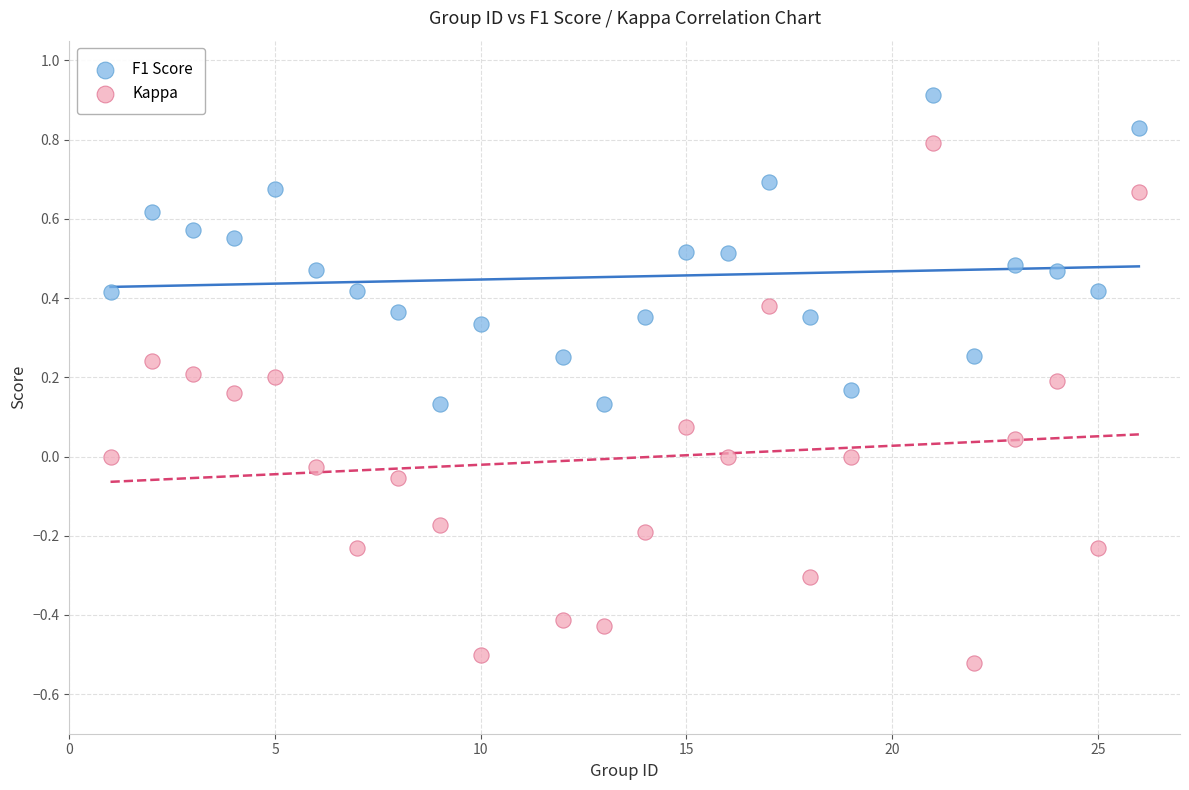

Which series contains the highest Y value?

F1 Score